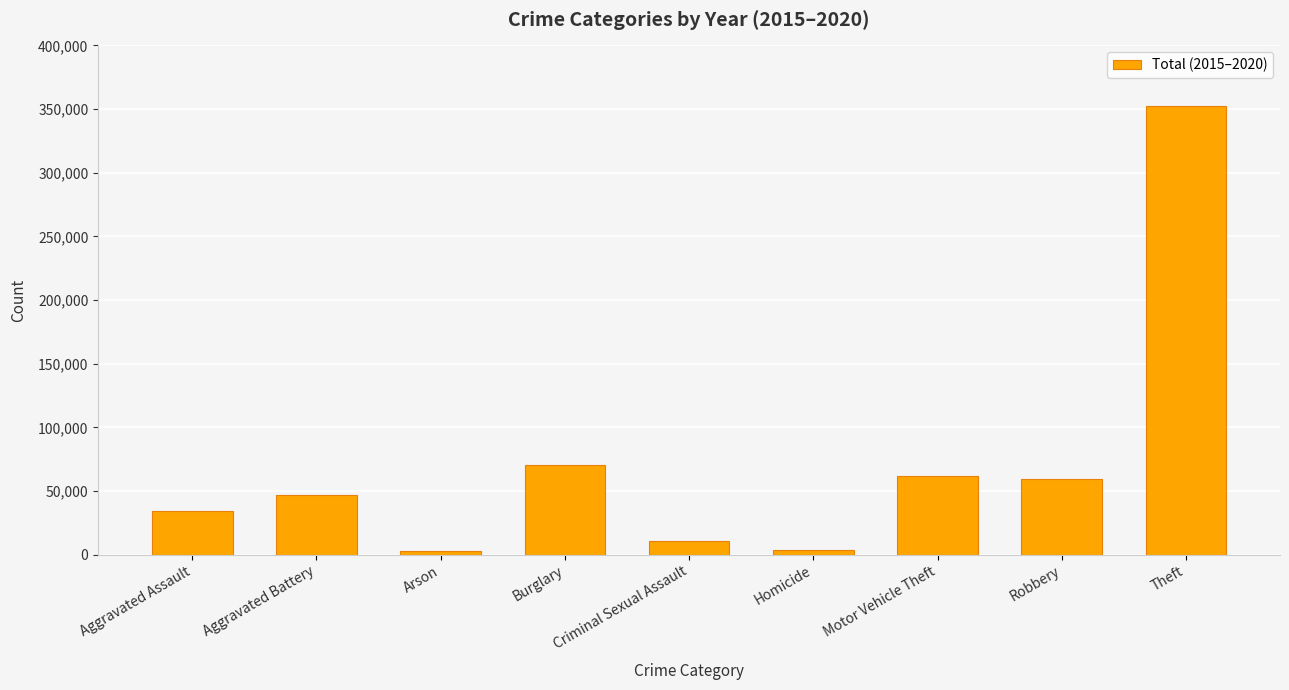

What is the value of the 5th bar from the left?

10806